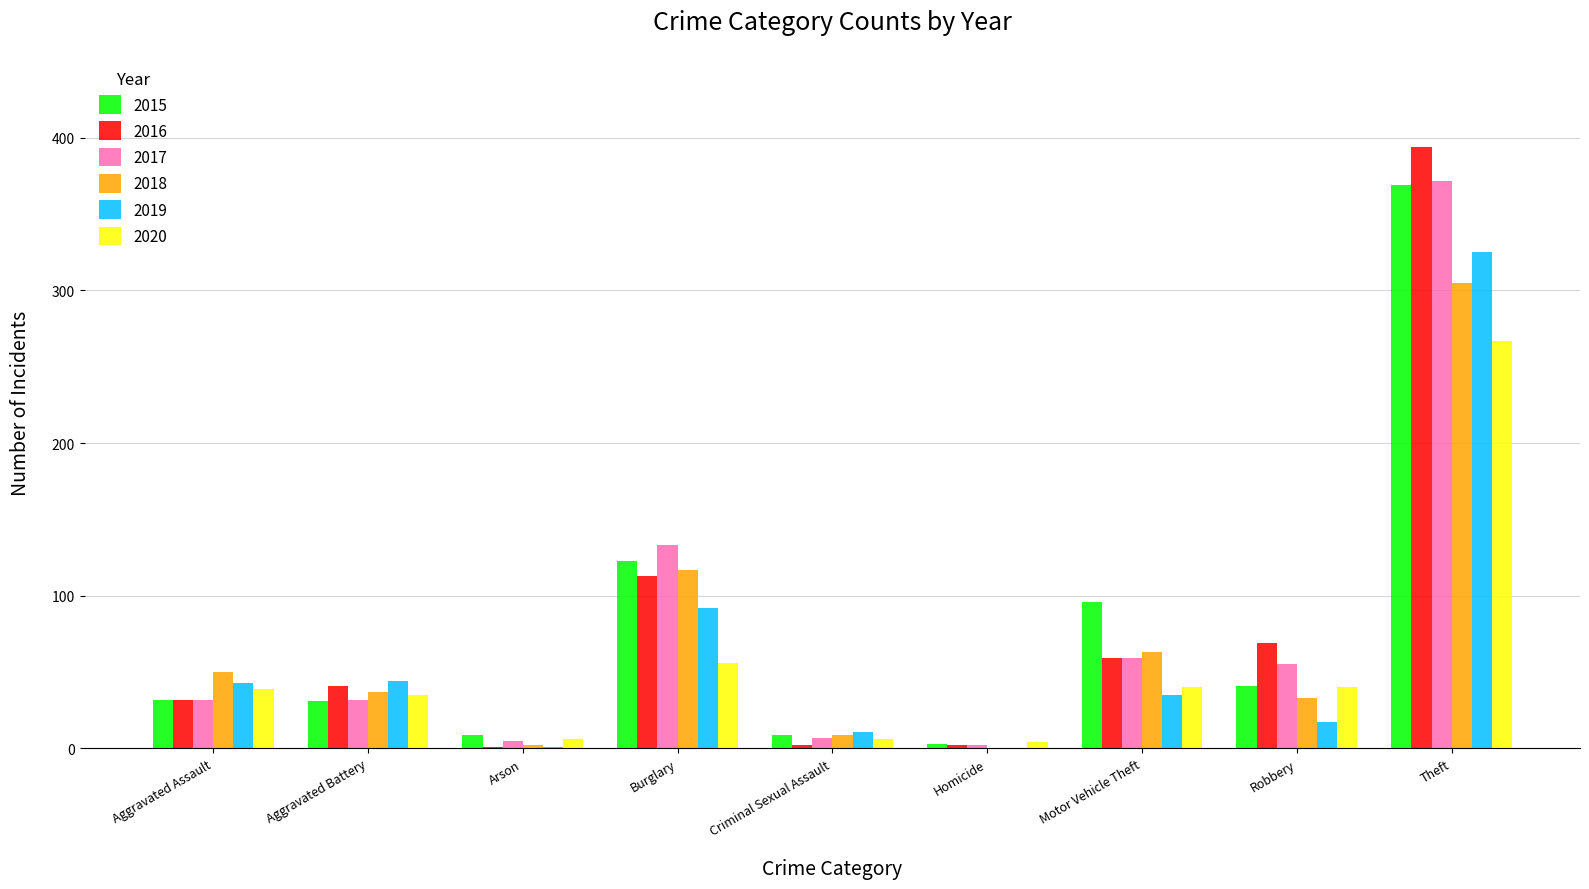

What is the total value across all series at Theft?

2032